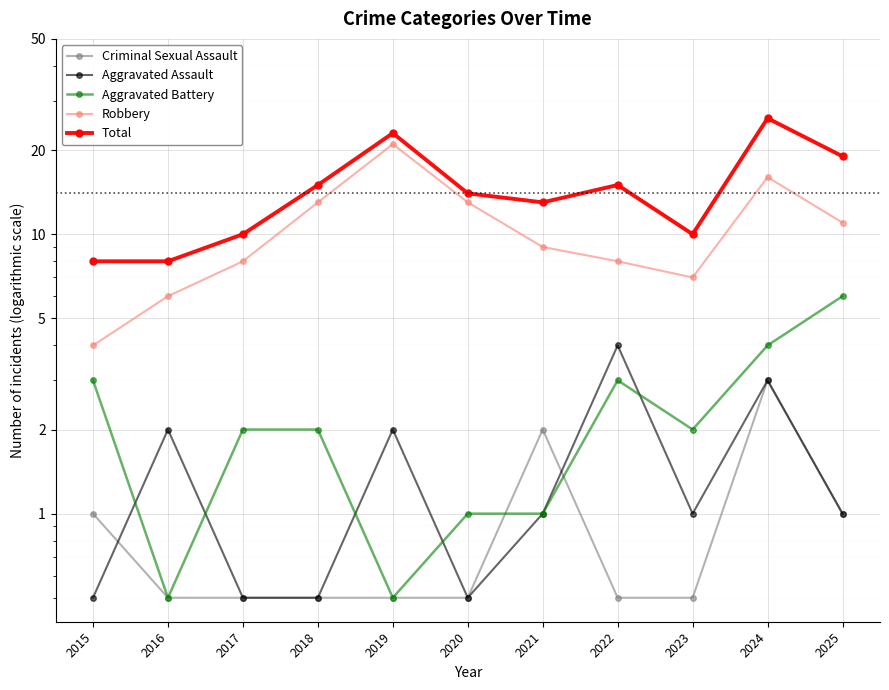

True or false: Robbery and Aggravated Battery intersect in this chart.

False